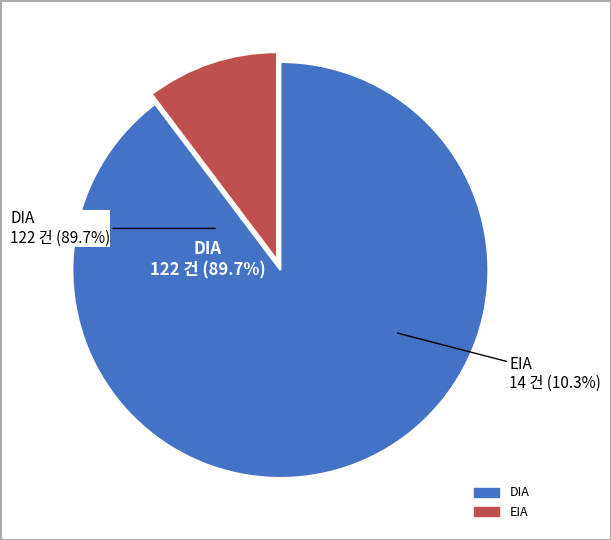

To the nearest percent, what portion does DIA represent?

90%